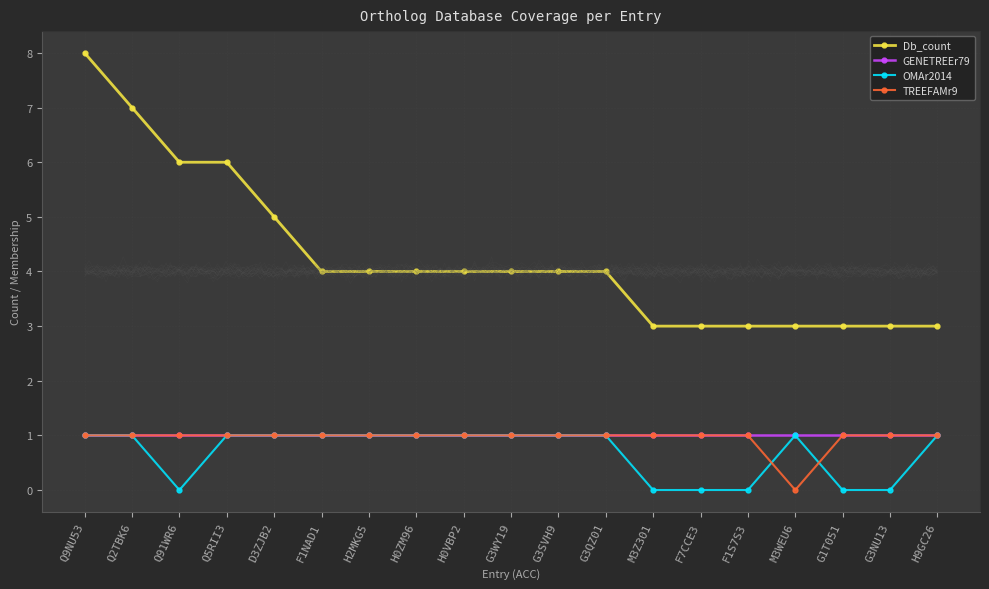

Where is the first local minimum for TREEFAMr9?

M3WEU6